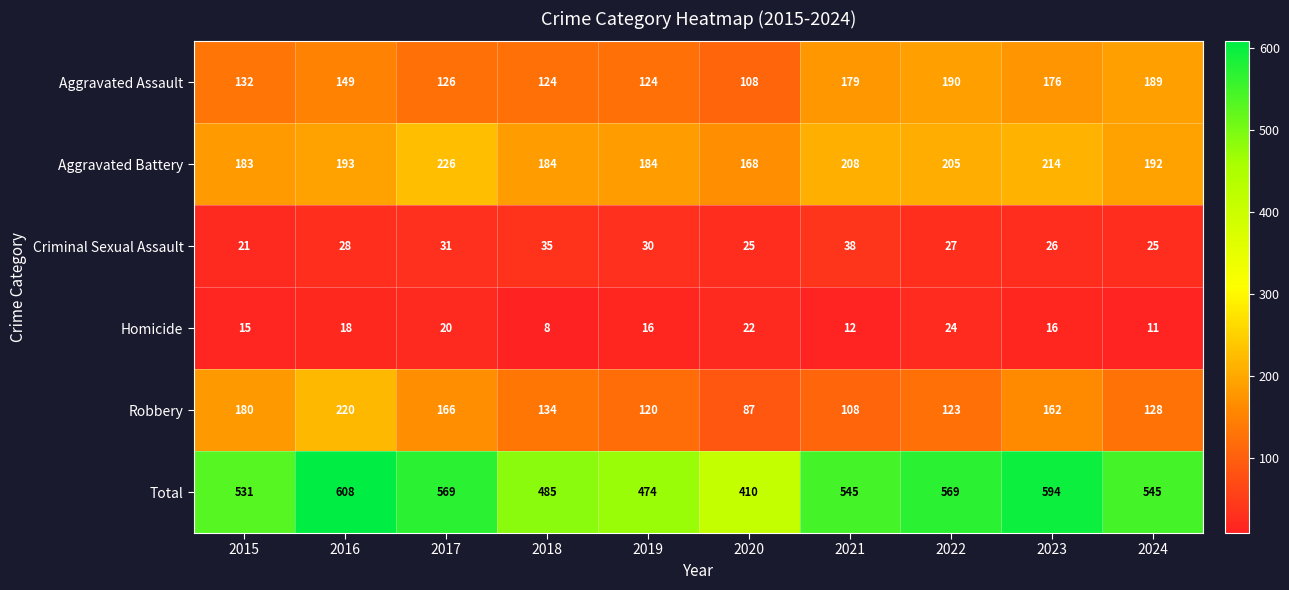

Which series has the largest total across all categories?

Total